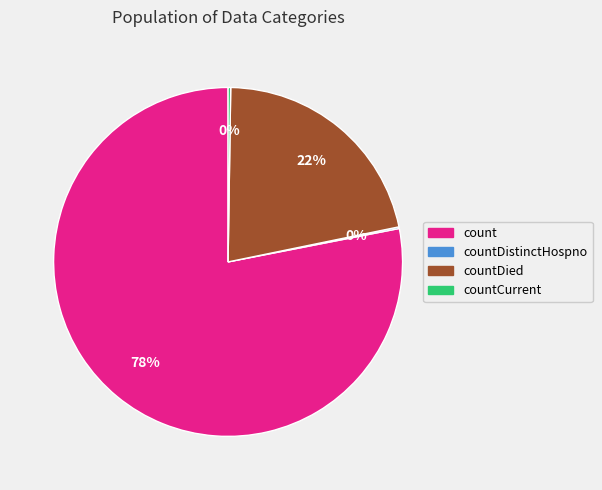

Is there a majority slice in this chart?

Yes